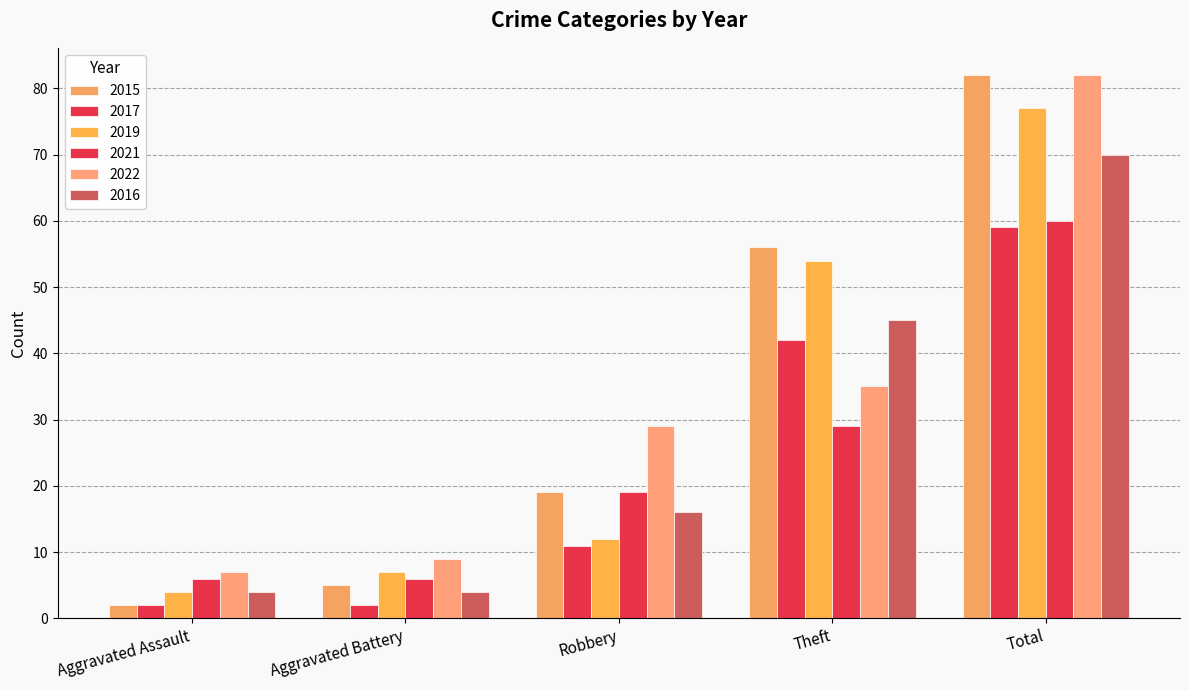

How many bars are there in total?

30